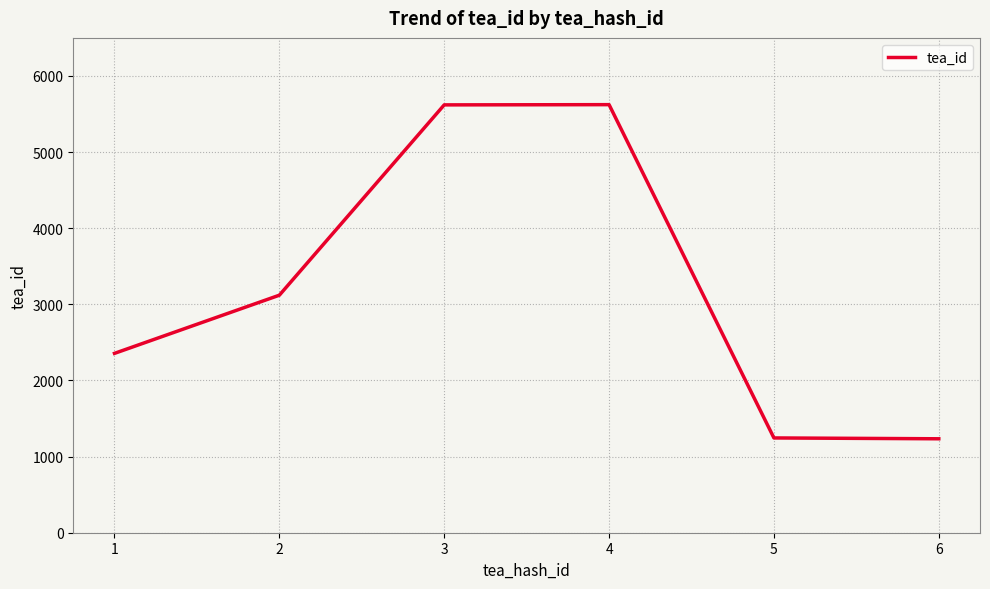

How many interior local peaks (higher than both neighbors) does the data have?

1